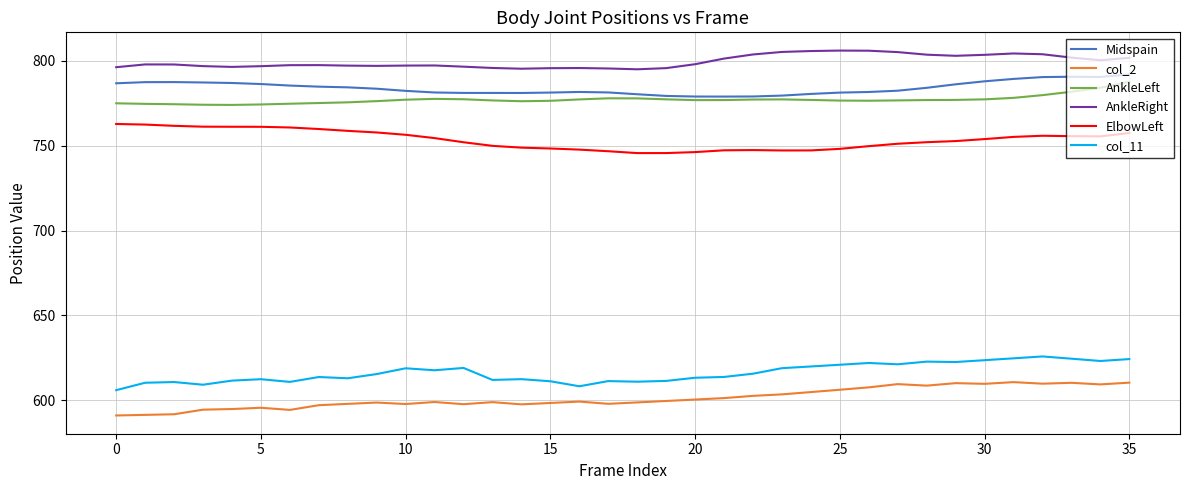

True or false: col_11 and ElbowLeft cross at least once.

False